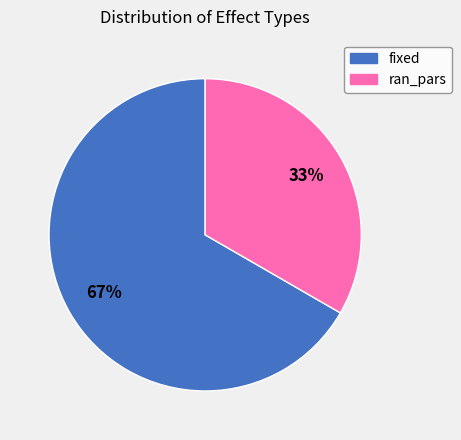

Is the sum of fixed and ran_pars greater than half?

Yes